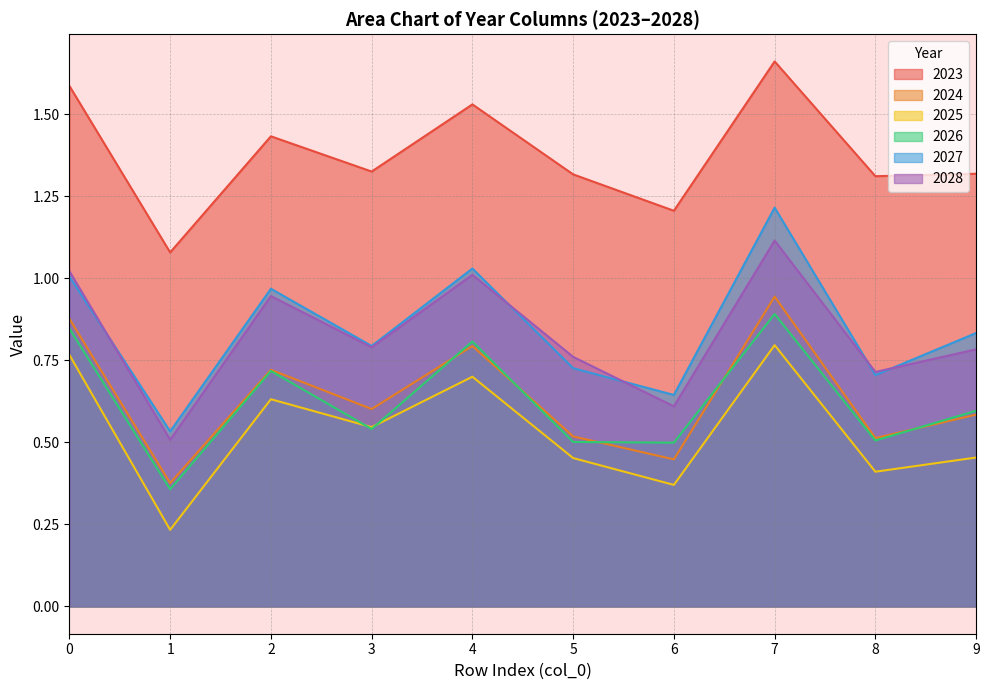

Which series has the largest range (max minus min)?

2027